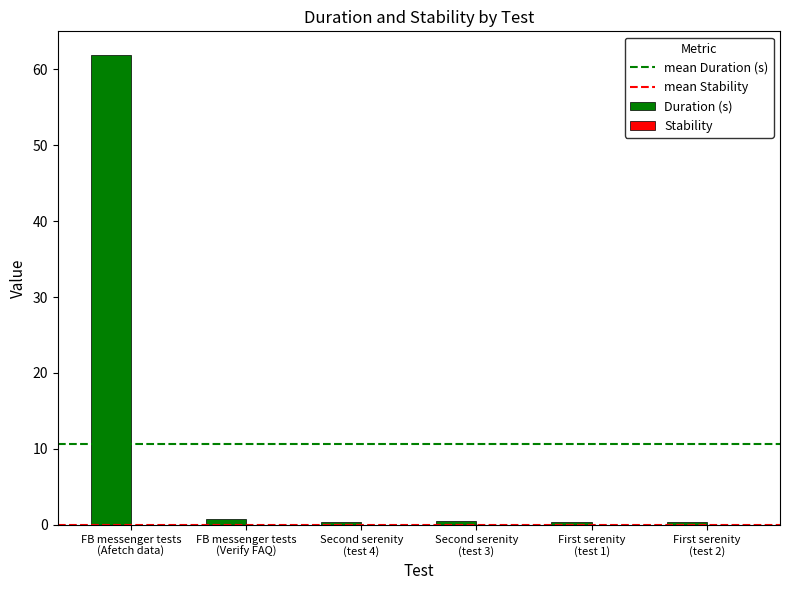

What is the sum of all values?

64.2